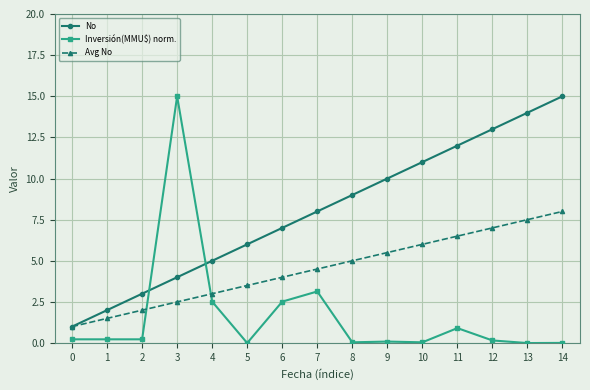

What is the difference between the Avg No values at 9 and 4?

2.5